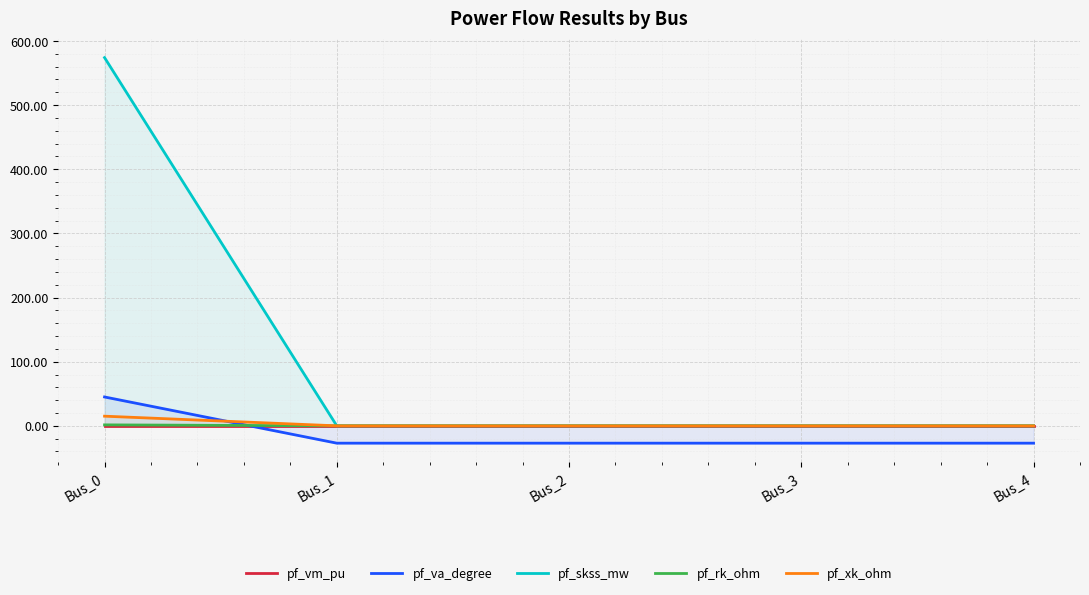

Rank the series by their maximum value, from highest to lowest.

pf_skss_mw, pf_va_degree, pf_xk_ohm, pf_rk_ohm, pf_vm_pu